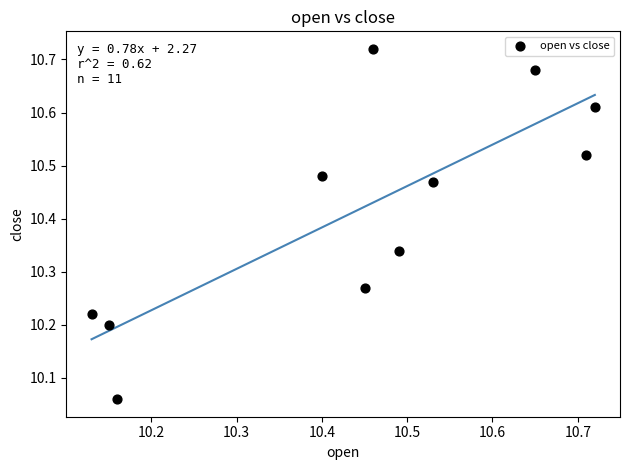

What is the average Y value?

10.4